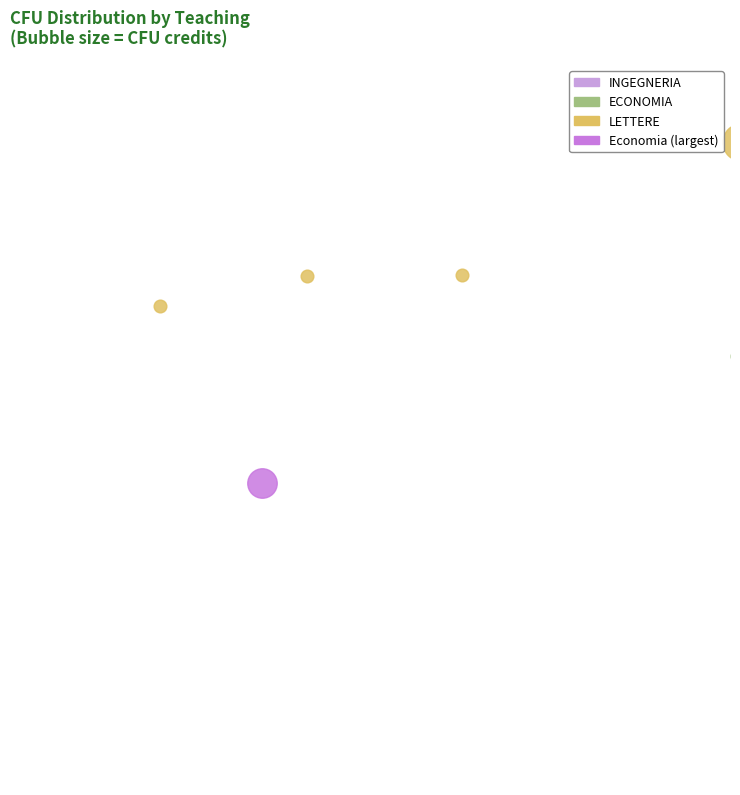

Does Business account for over 50% of the chart?

No